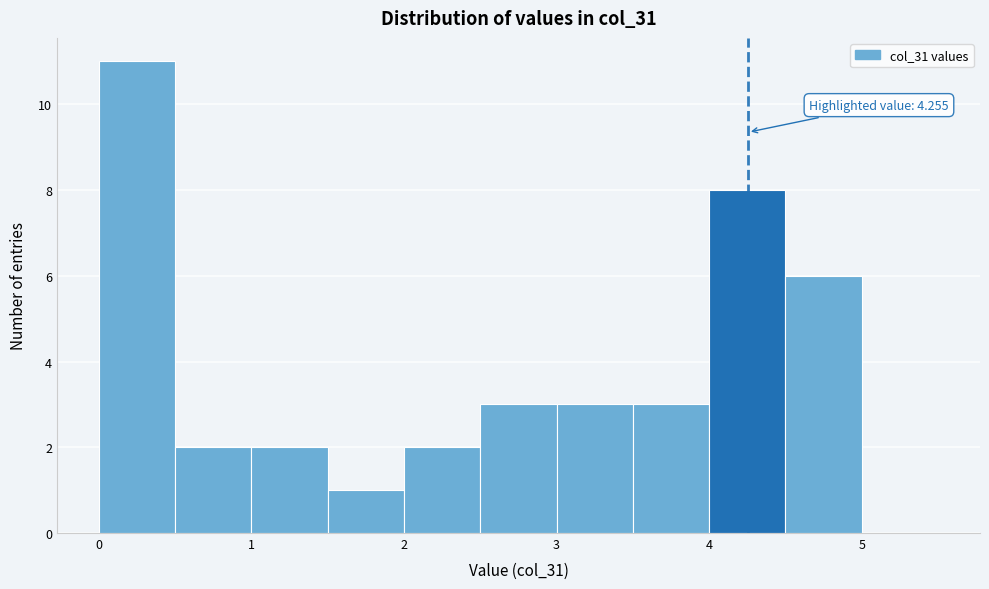

Which range on the x-axis has the tallest bar?

0.0 to 0.5